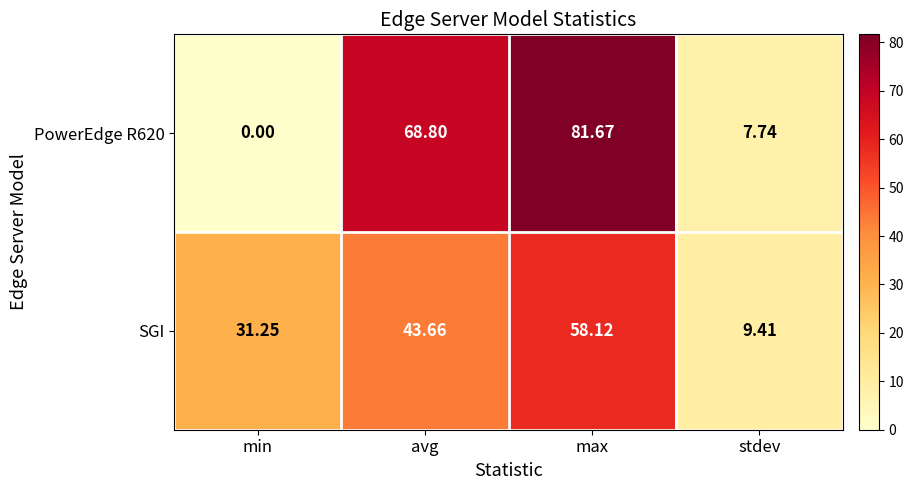

Which series changed the most between avg and stdev?

PowerEdge R620